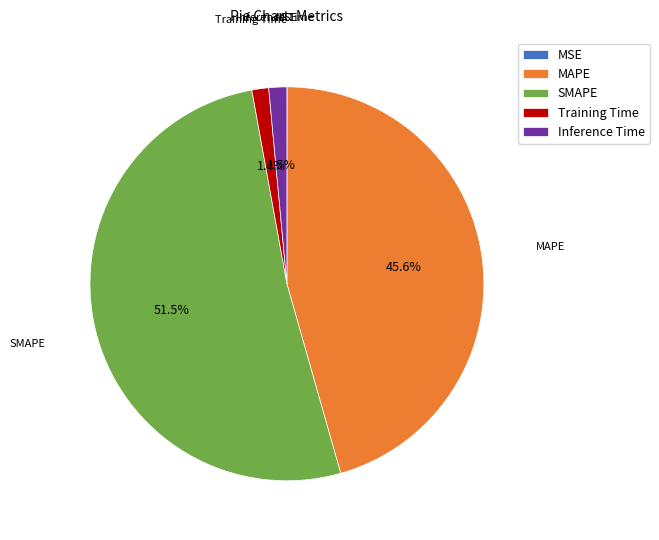

What is the largest slice in the pie chart?

SMAPE